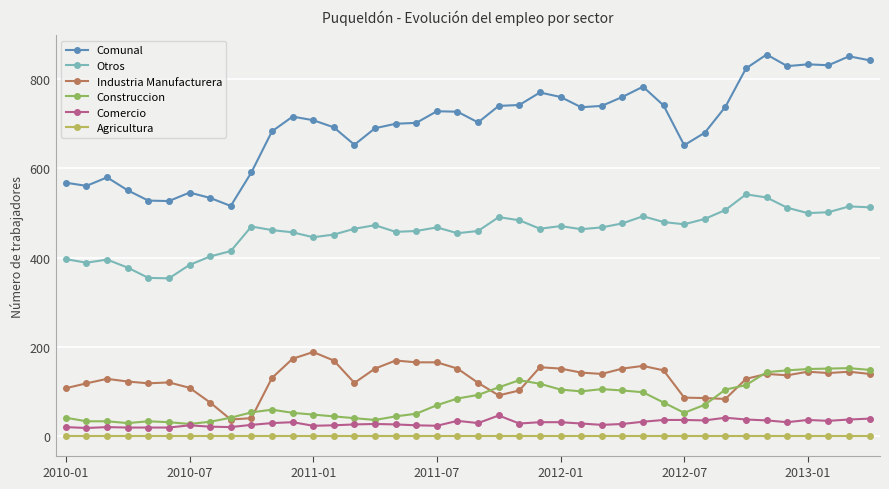

What is the maximum value for Construccion?

153